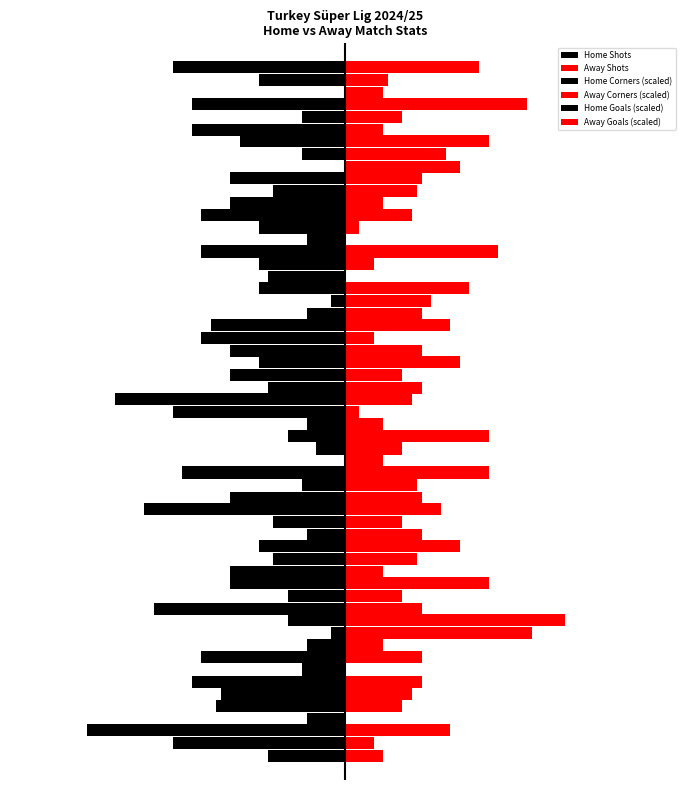

At which label is Home Corners (scaled) closest to -9?

13